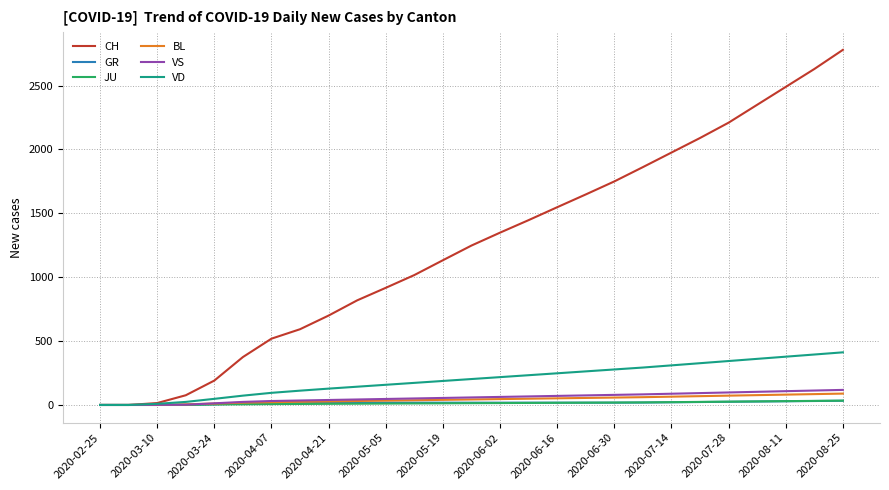

What is the maximum value for VS?

118